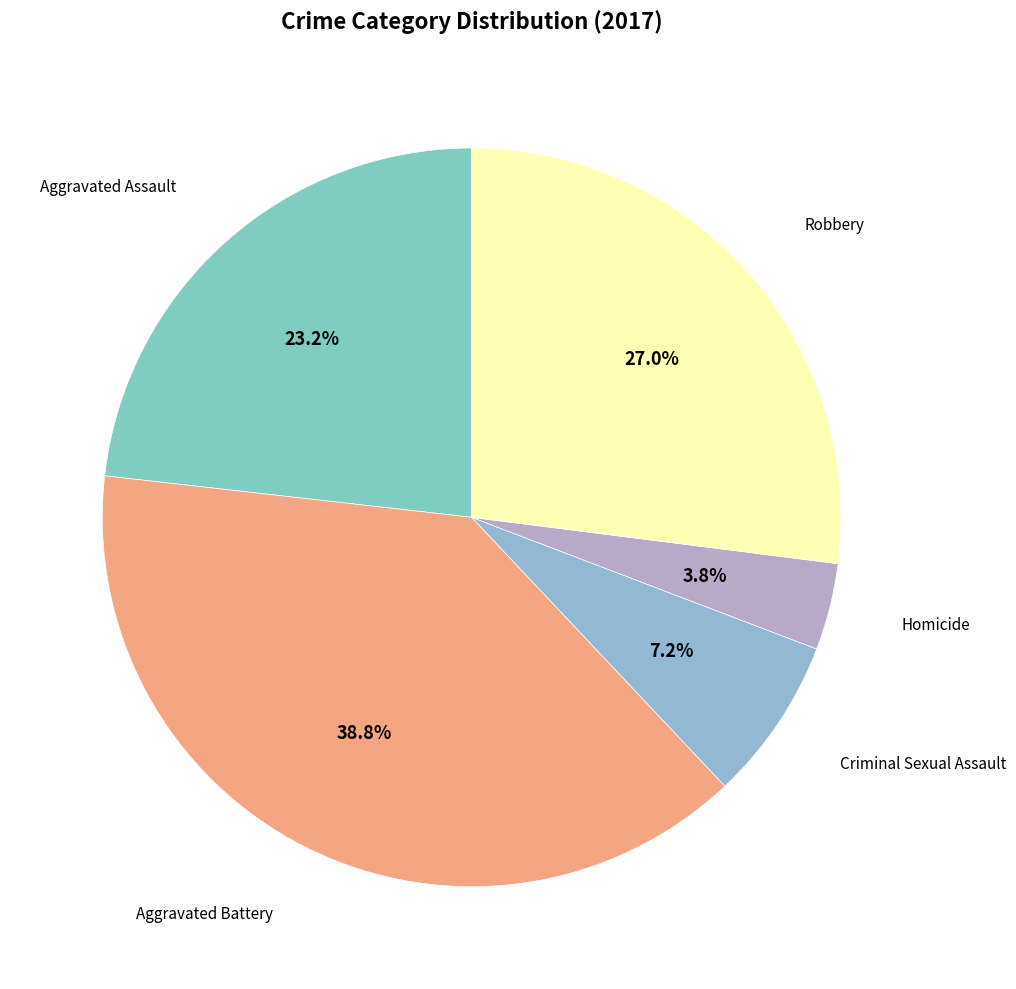

How many slices are in this pie chart?

5